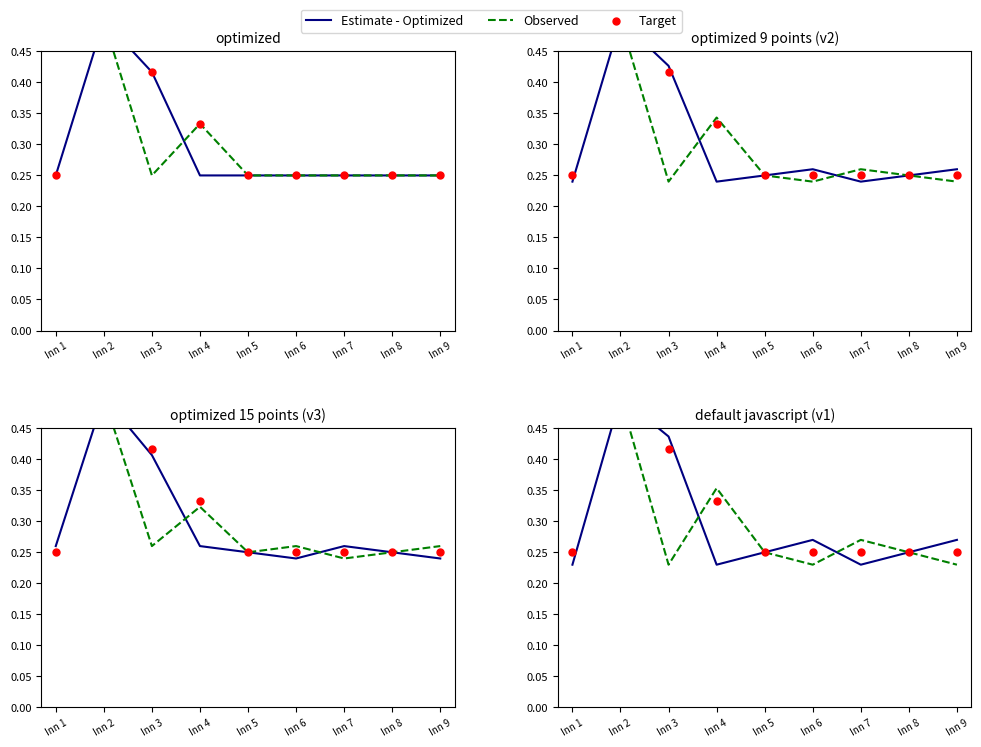

Which series has the largest total across all categories?

Observed